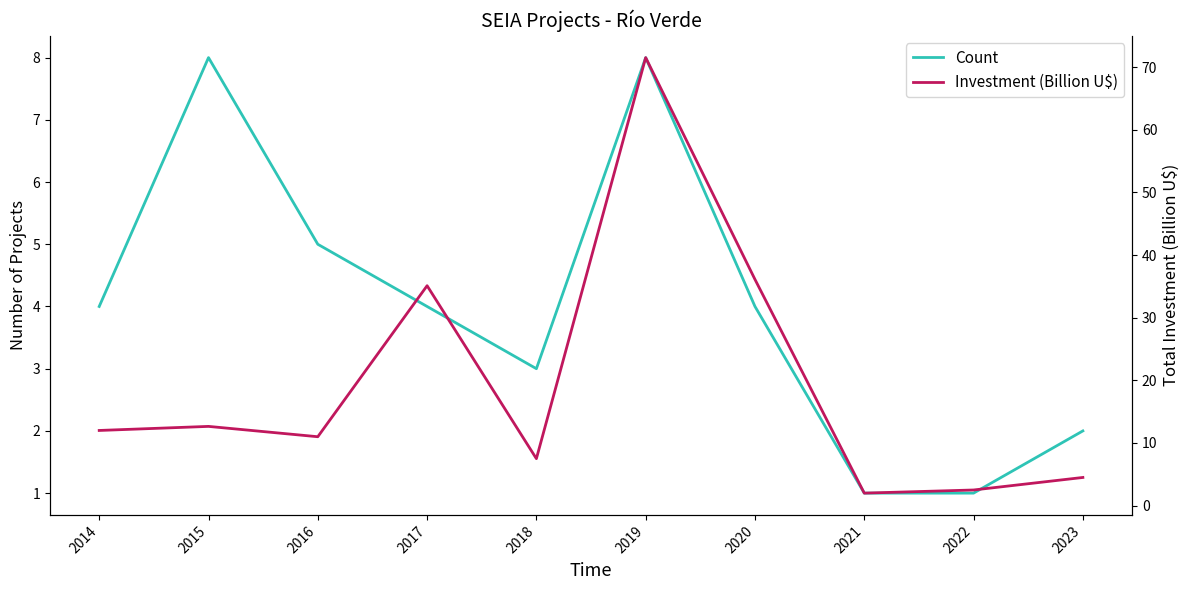

List the series in order of their overall mean, highest first.

Investment (Billion U$), Count